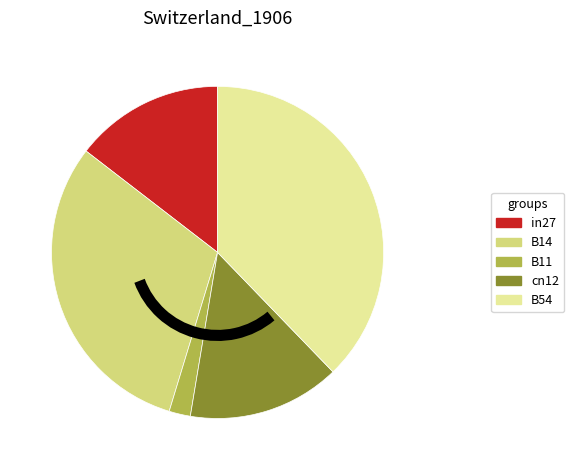

Between in27 and B14, which is larger?

B14